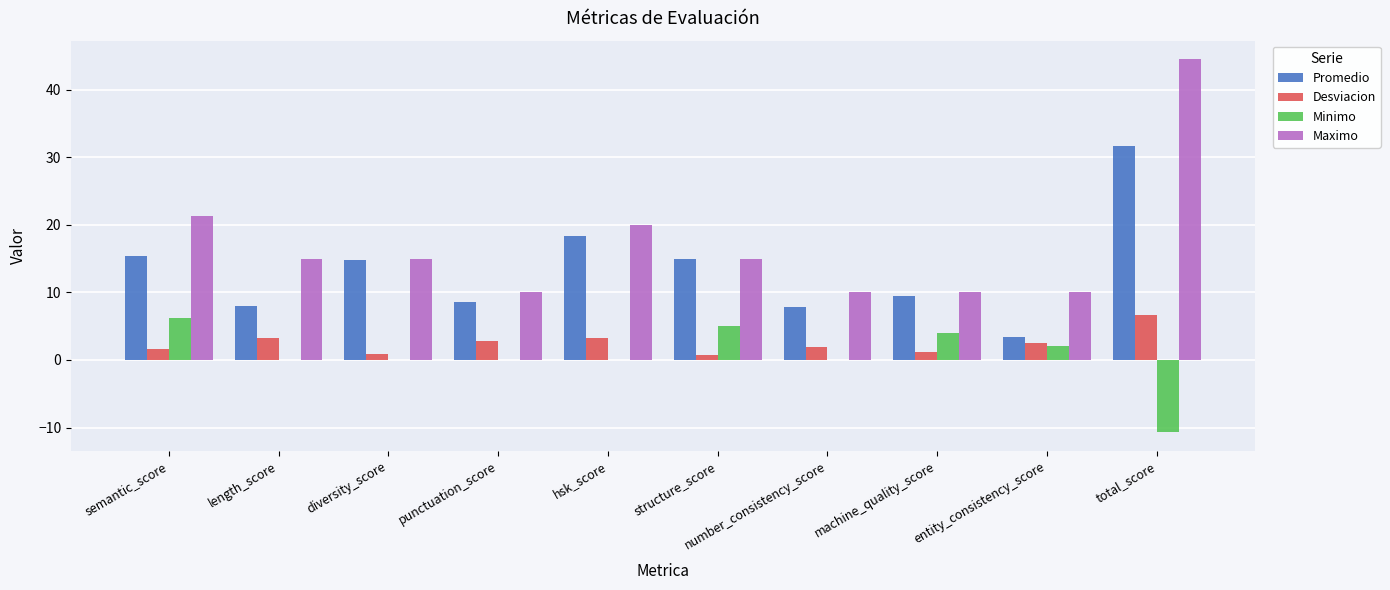

Which series changed the most between entity_consistency_score and total_score?

Maximo